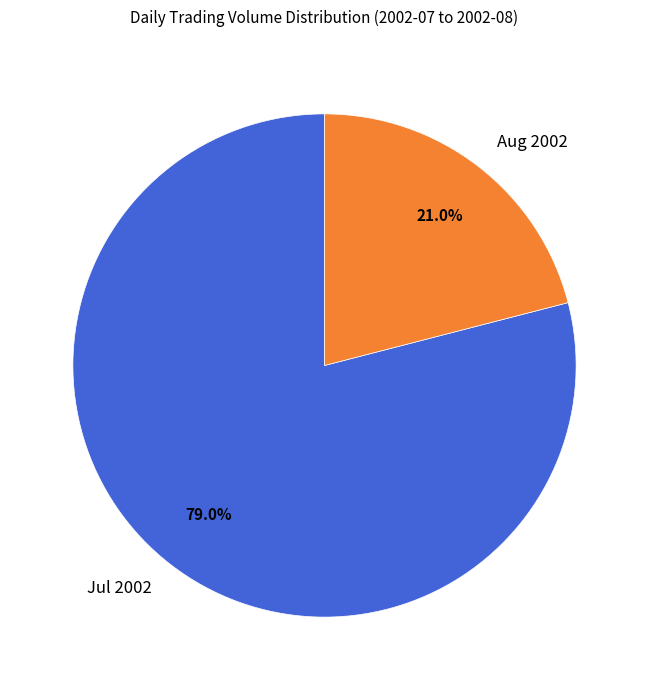

Is there any slice that represents more than half of the pie?

Yes